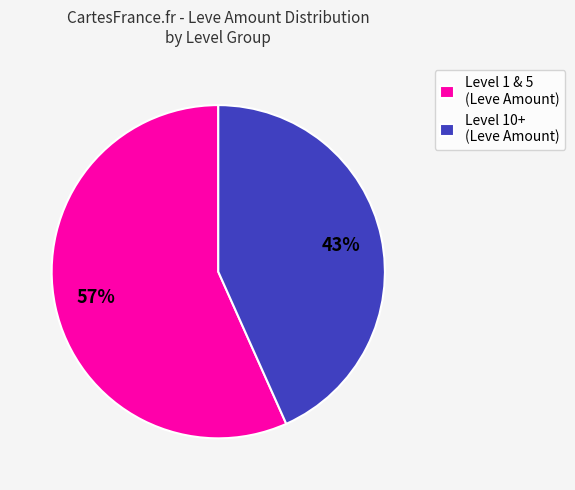

Is the sum of Level 1 & 5 (Leve Amount) and Level 10+ (Leve Amount) greater than half?

Yes